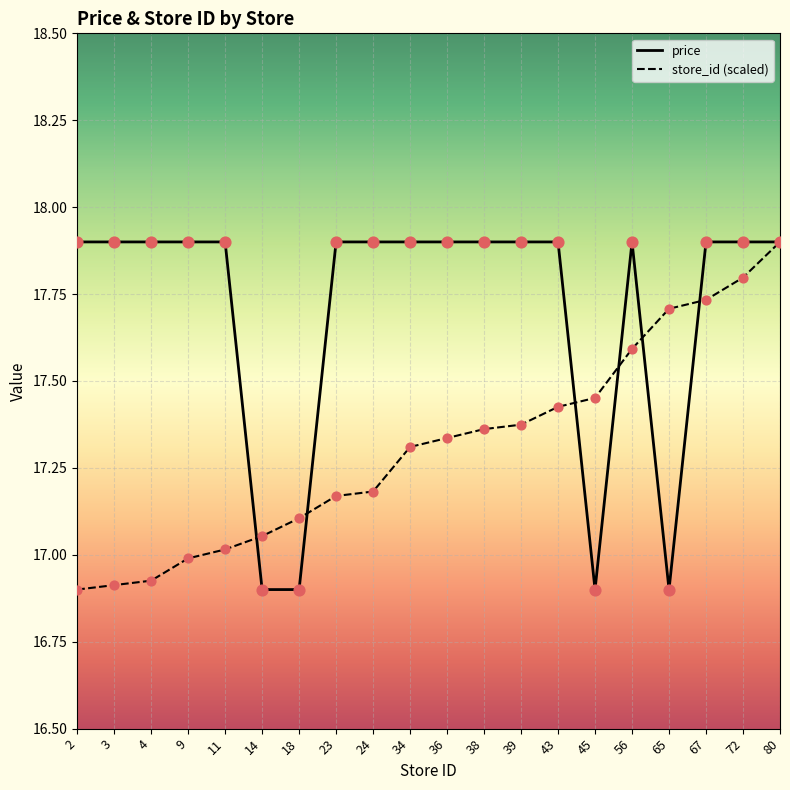

What are all the series names shown in the legend?

price, store_id (scaled)